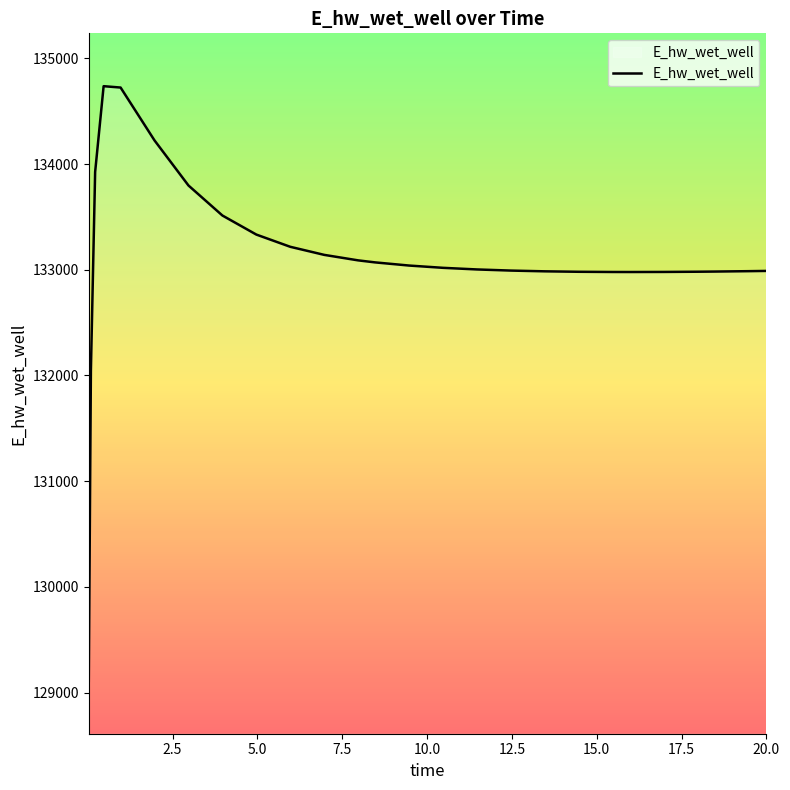

What is the minimum value shown in the chart?

129110.6